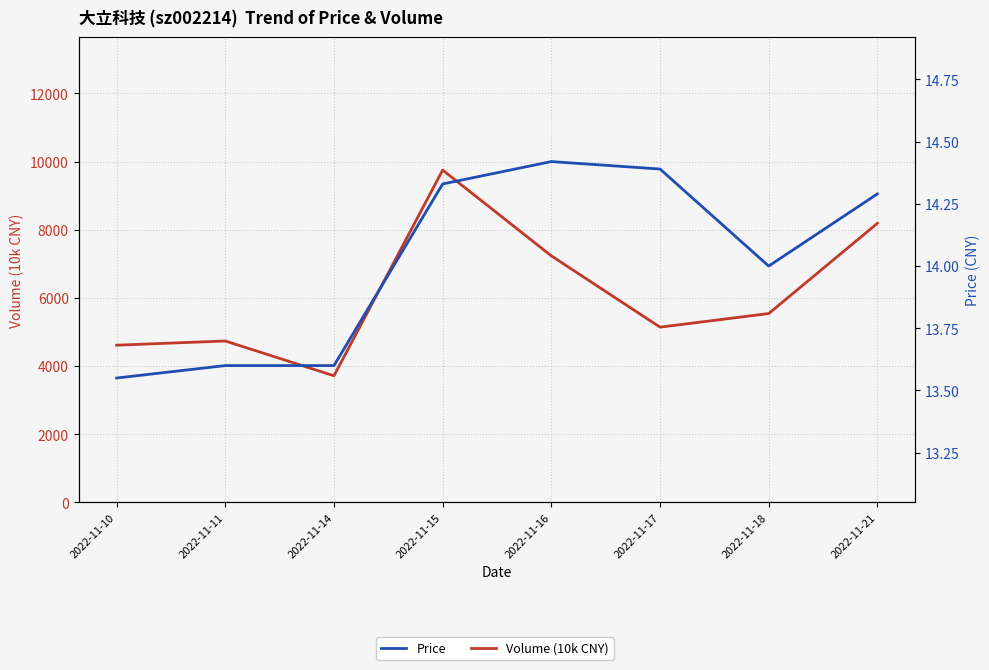

What is the approximate value of Price at 2022-11-11?

13.6